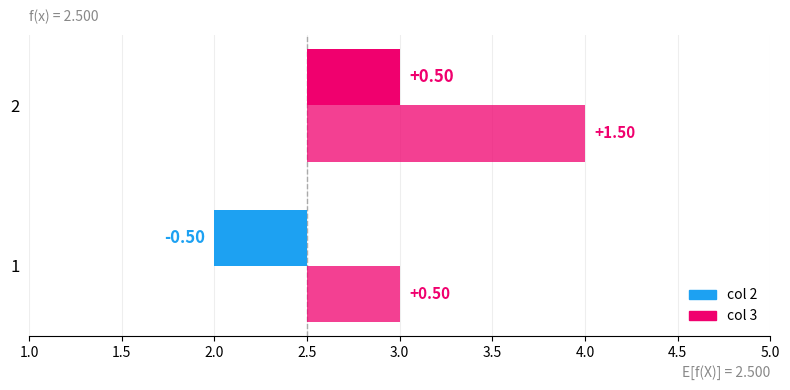

What is the sum of all col 3 values?

7